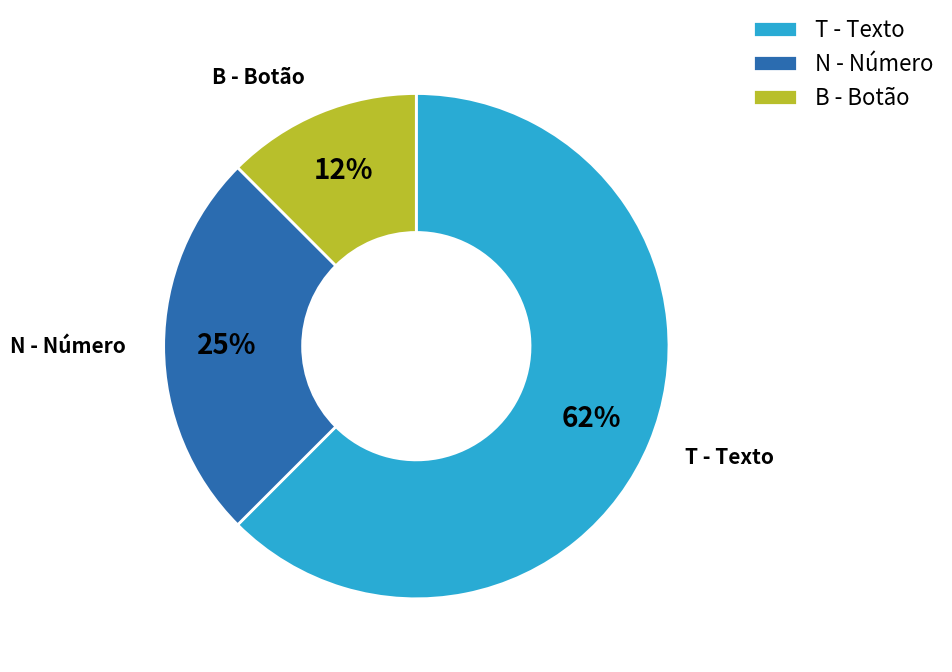

Rank the categories by value from highest to lowest.

T - Texto, N - Número, B - Botão